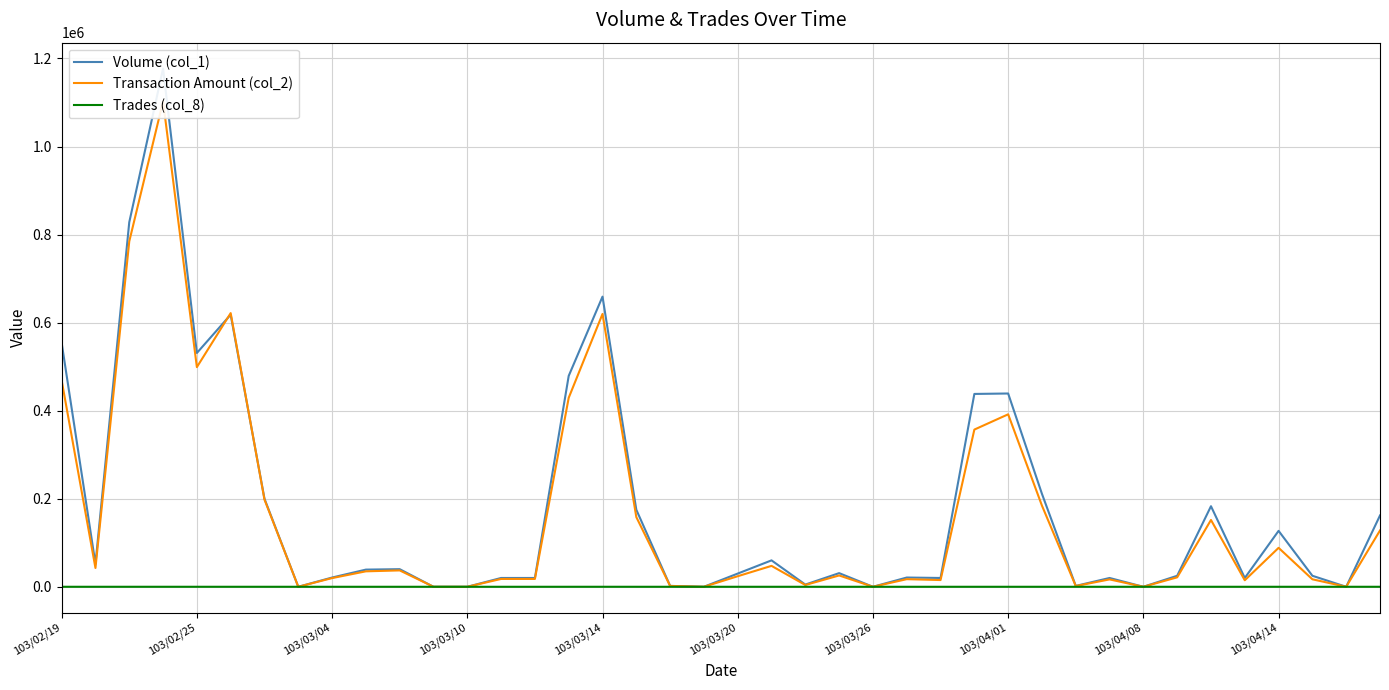

True or false: Trades (col_8) has more than 0 points higher than both neighbors.

True